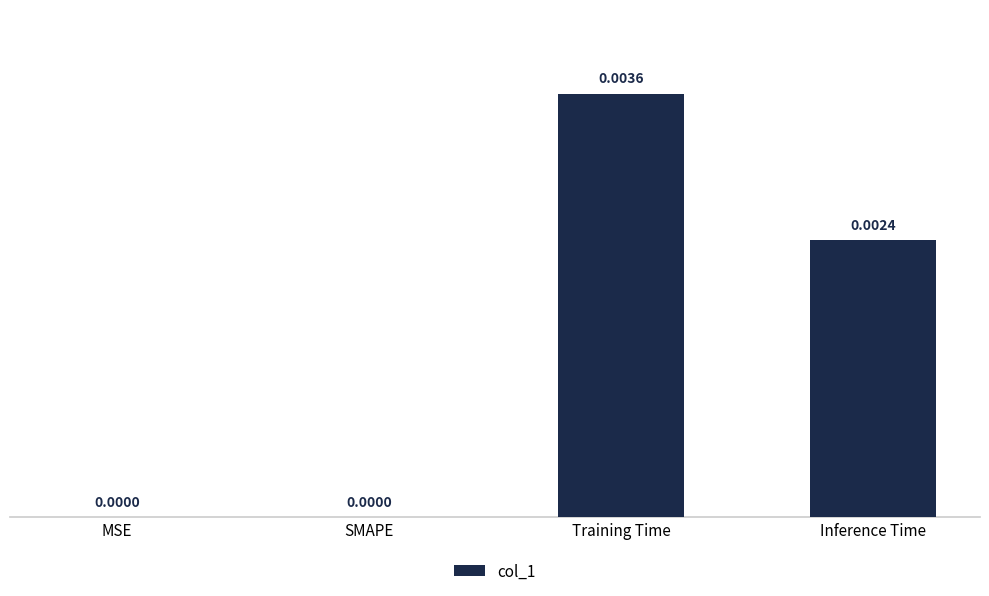

Which has a higher value, Training Time or SMAPE?

Training Time